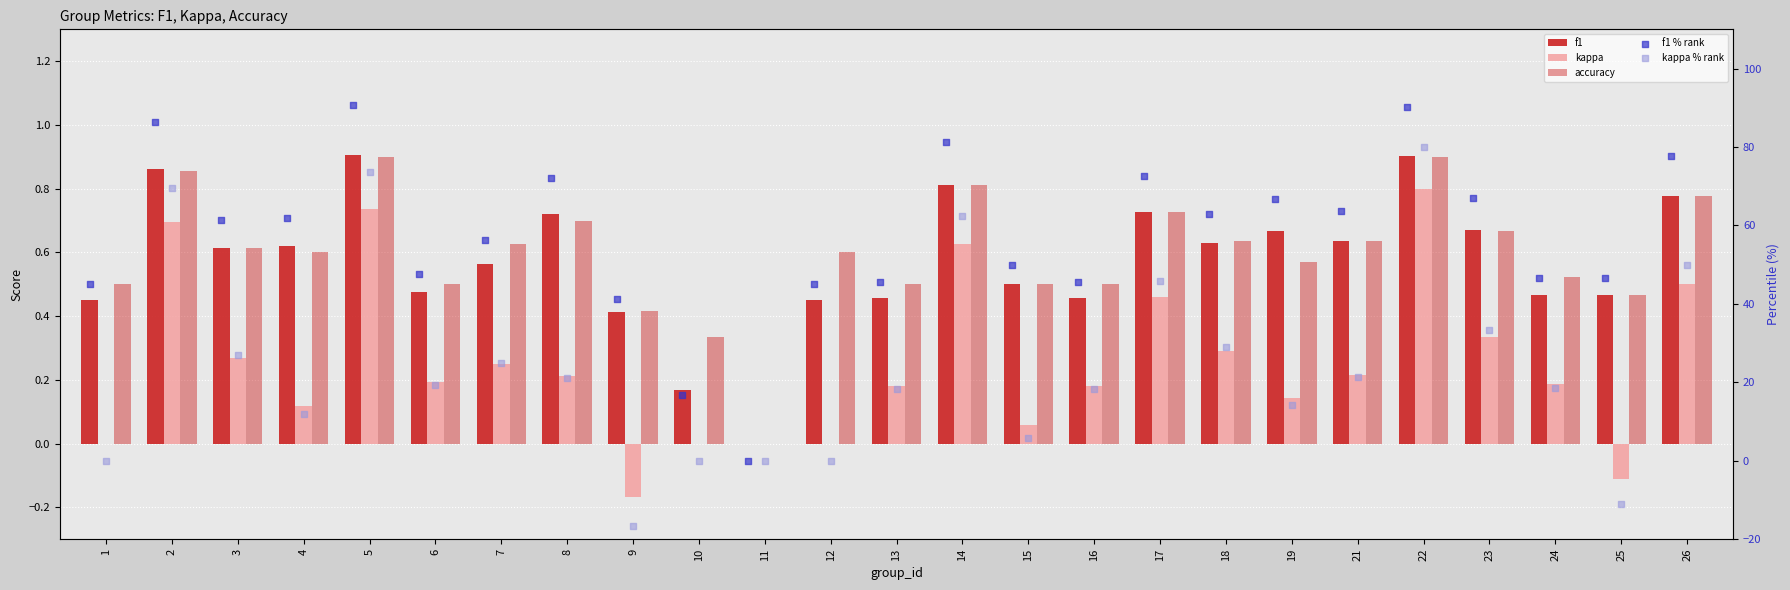

What is the total value across all series at 1?

46.1